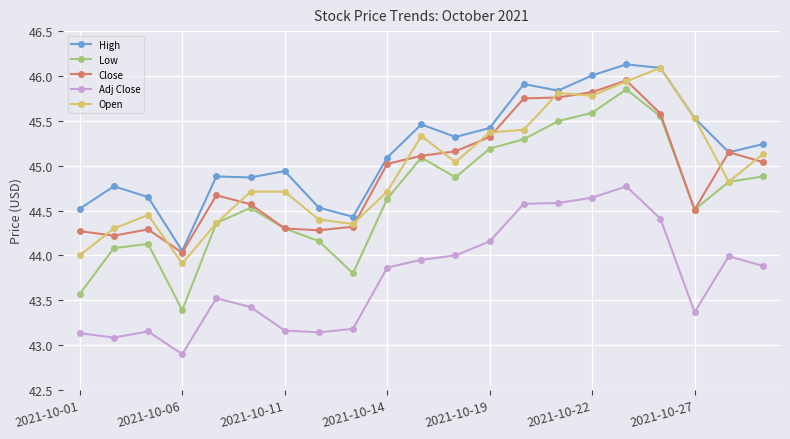

How many data points in High are above 45?

12